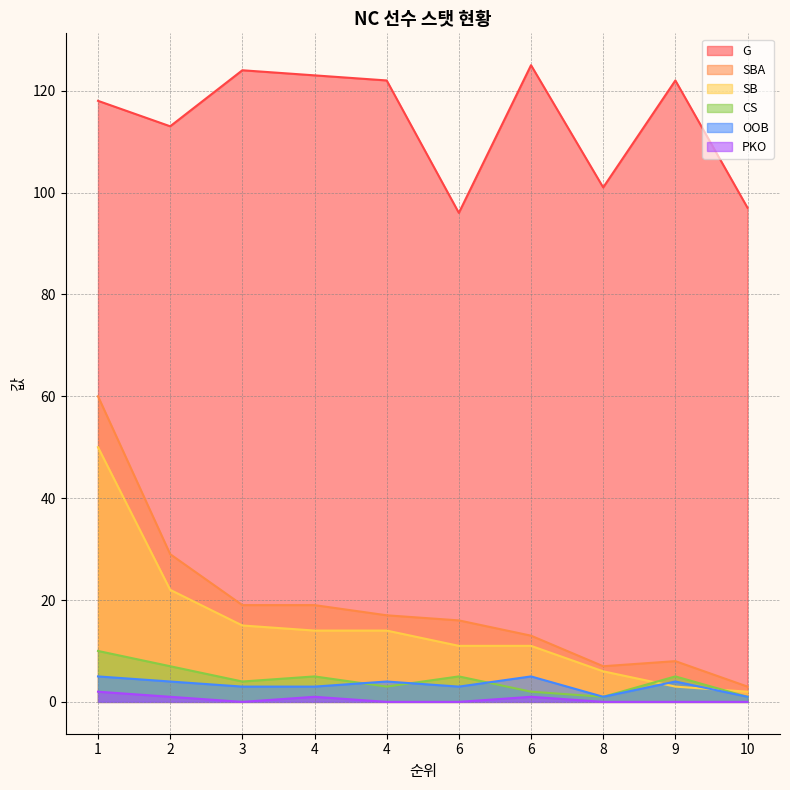

True or false: G and PKO cross at least once.

False